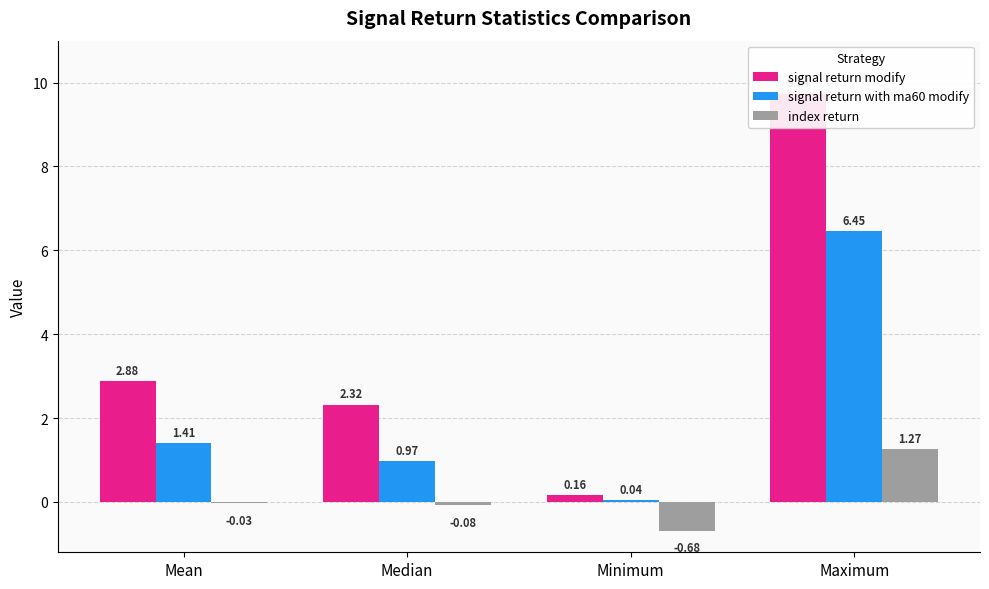

Between Median and Mean, which is larger?

Mean